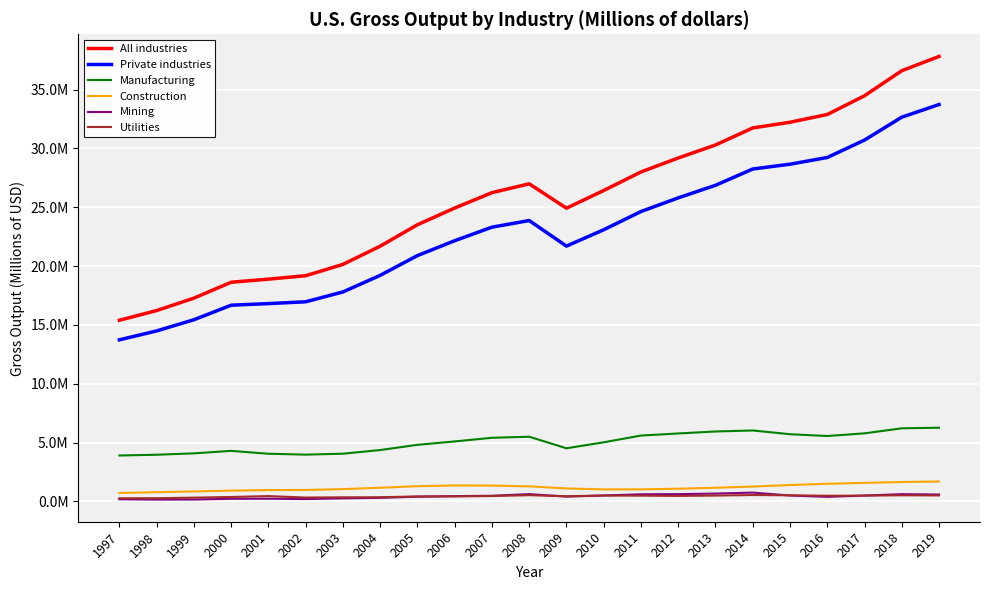

Is this an area chart (filled region under the line)?

No